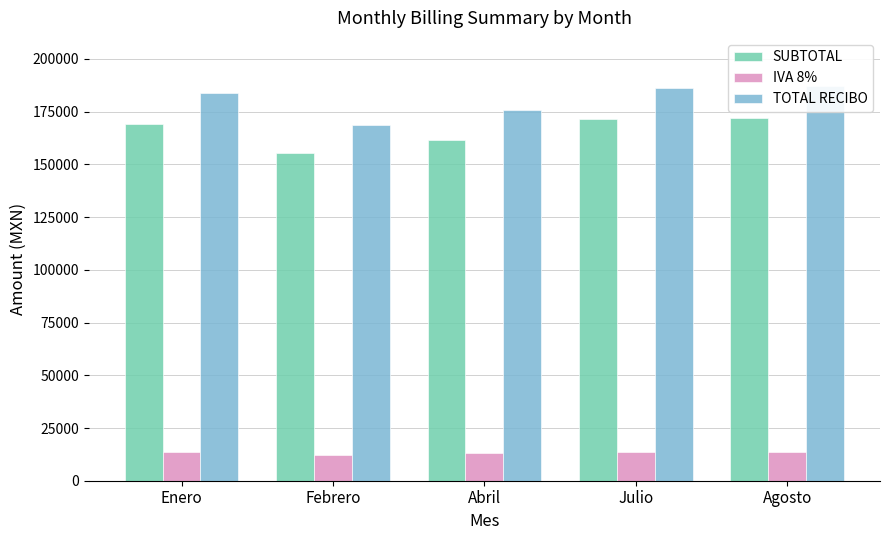

What is the approximate value of IVA 8% at Julio?

13706.4